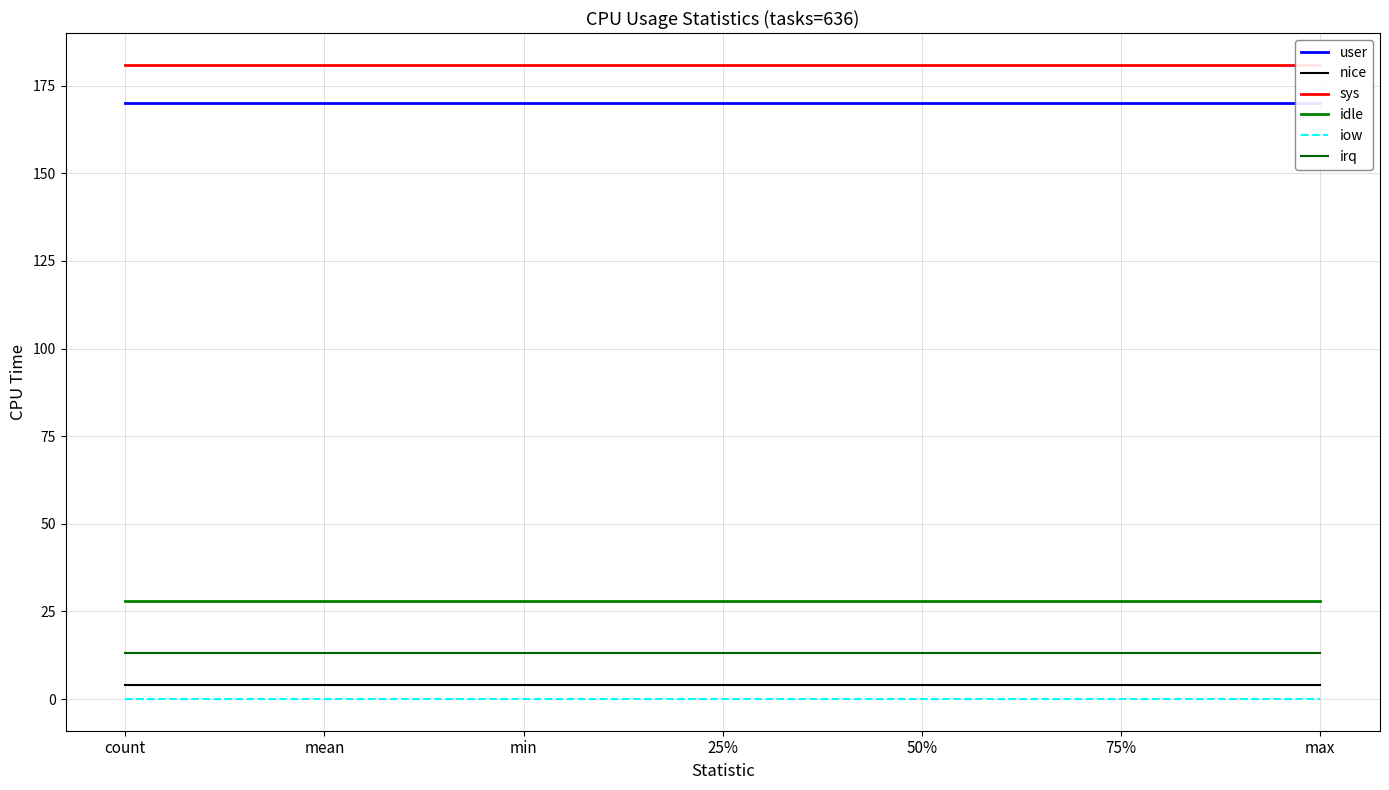

True or false: user has more than 0 interior local peaks.

False